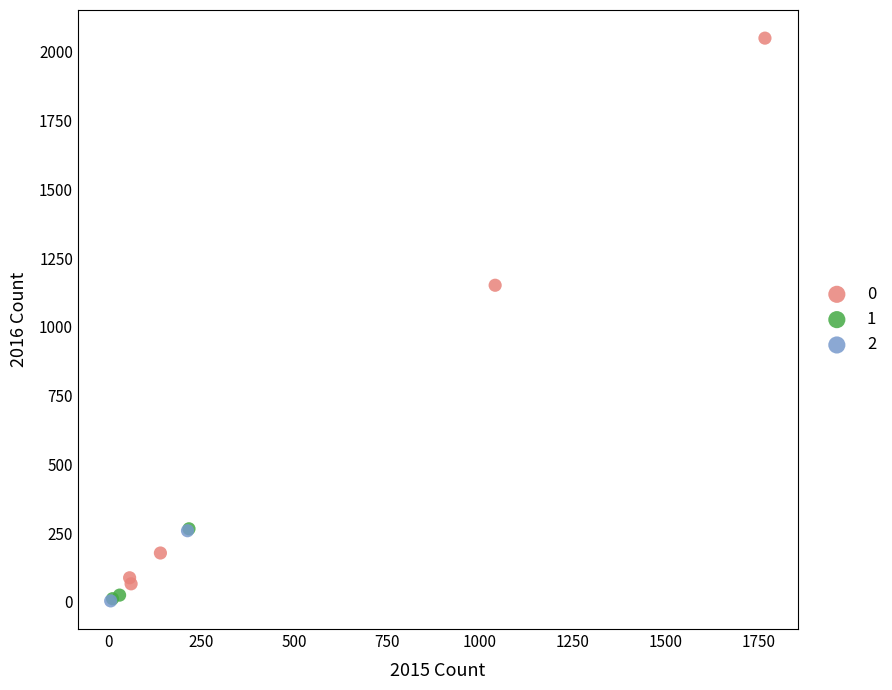

What are all the series names shown in the legend?

0, 1, 2